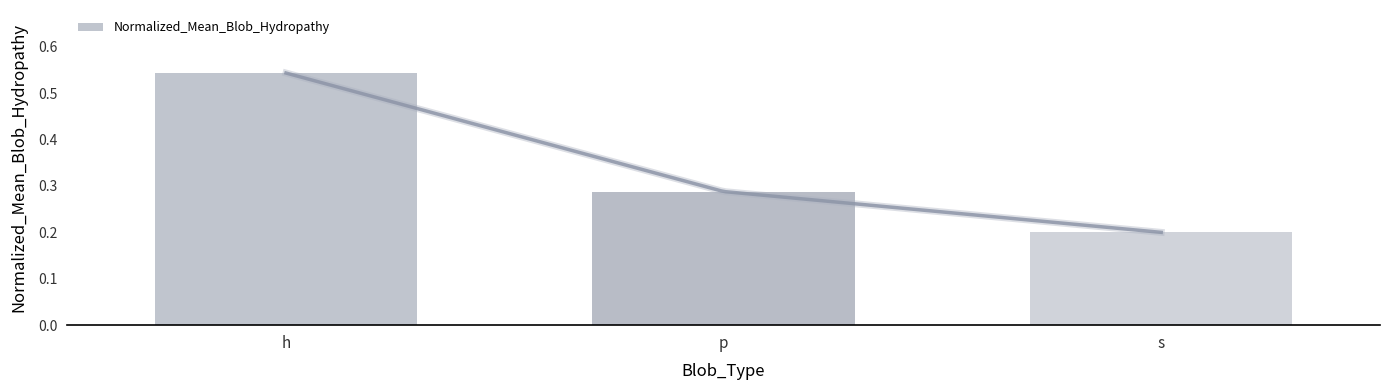

Between s and p, which is larger?

p